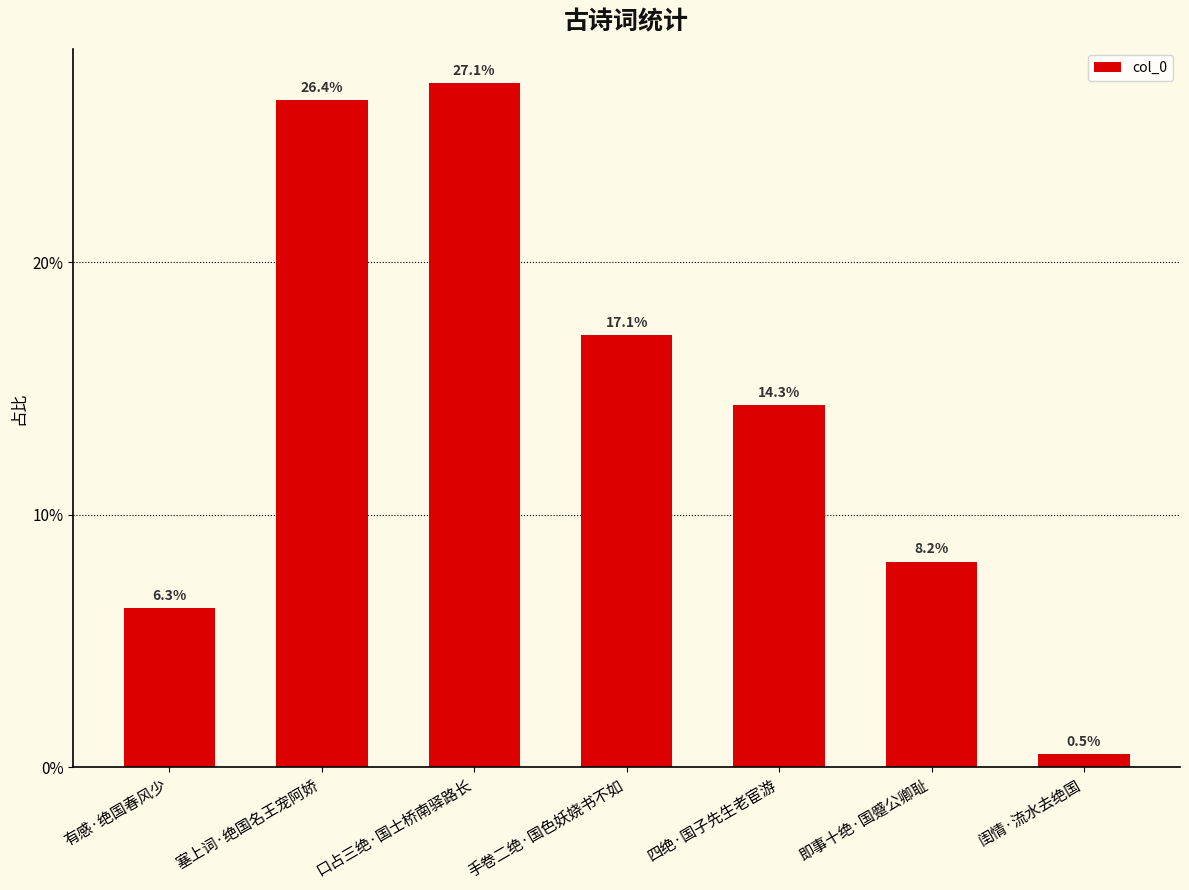

The value at 即事十绝·国蹙公卿耻 is 0.1. True or false?

True